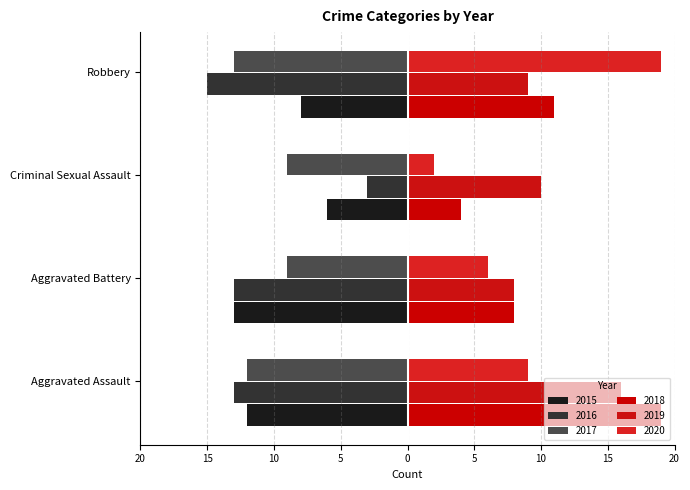

Rank the series at Robbery from lowest to highest value.

2016, 2017, 2015, 2019, 2018, 2020